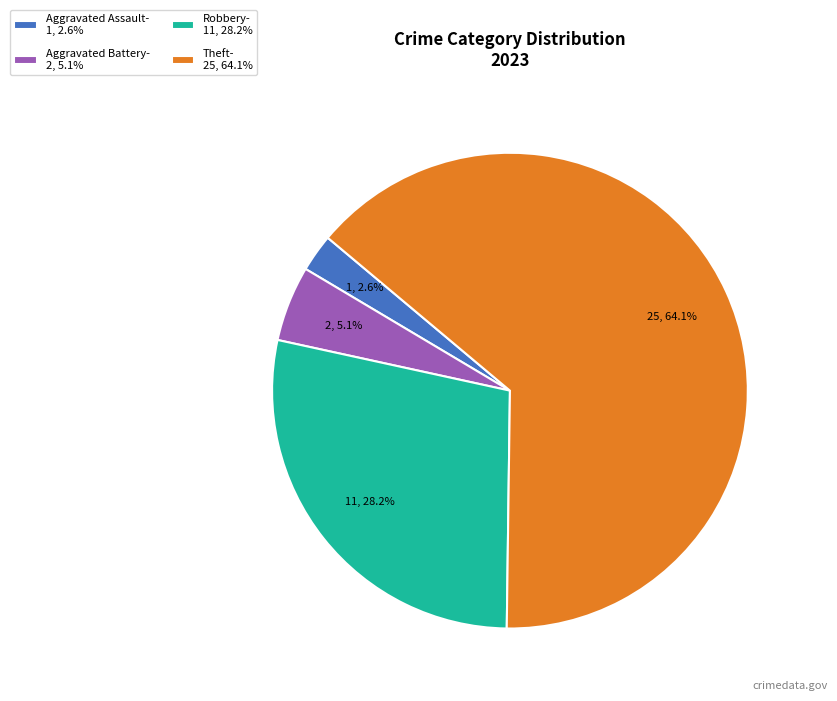

Count the number of slices in the pie.

4